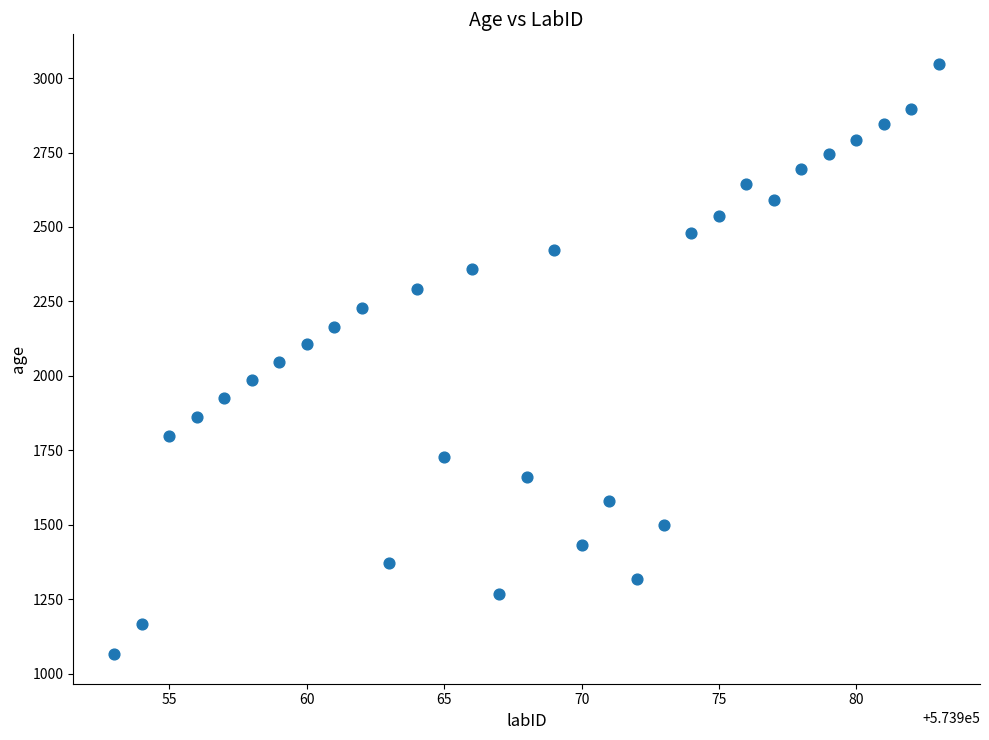

What is the range of X values (max minus min)?

30